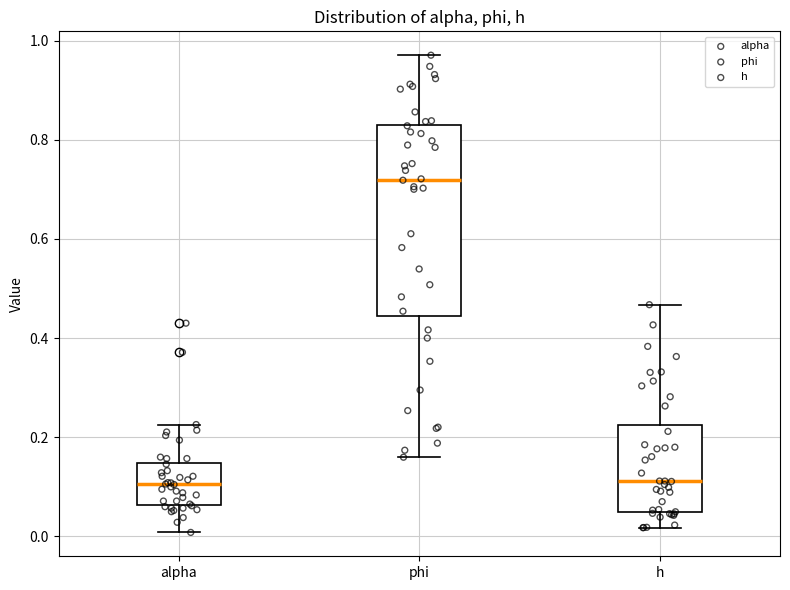

Which box is the tallest, from its lower edge to its upper edge?

phi